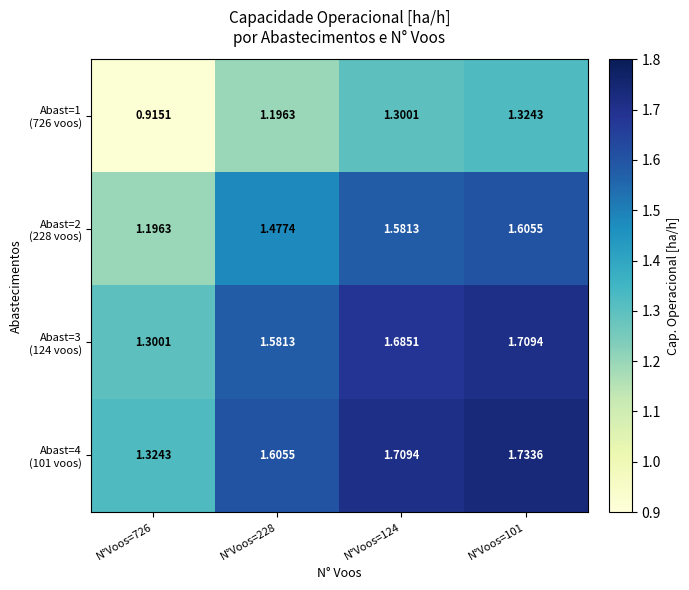

At which category is the sum across all series the highest?

N°Voos=101